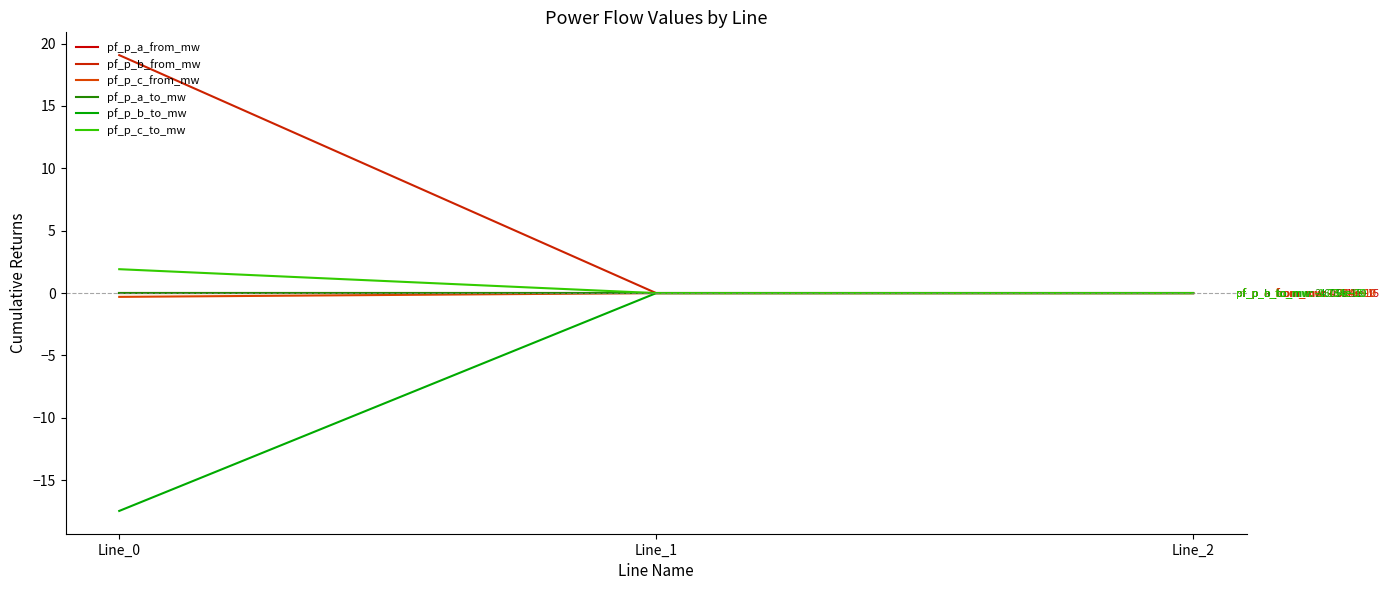

Does the chart display data point markers on the line(s)?

No